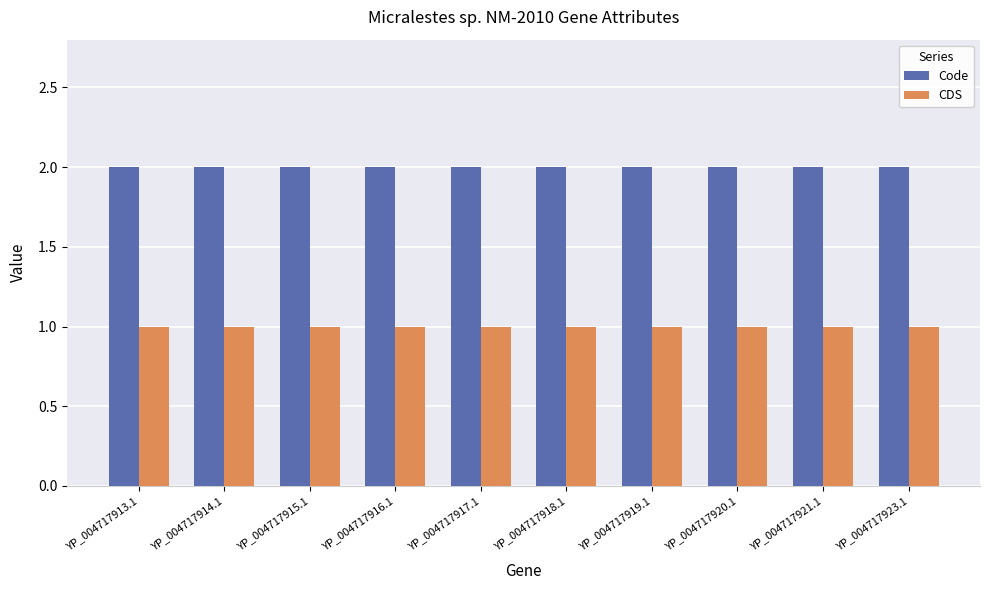

Reading left to right, transcribe all the data shown in this chart.

Code: 2	2	2	2	2	2	2	2	2	2
CDS: 1	1	1	1	1	1	1	1	1	1